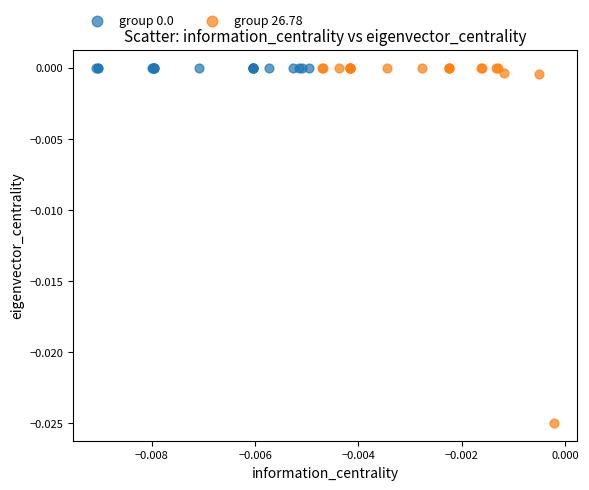

Which series has the widest spread of Y values?

group 26.78